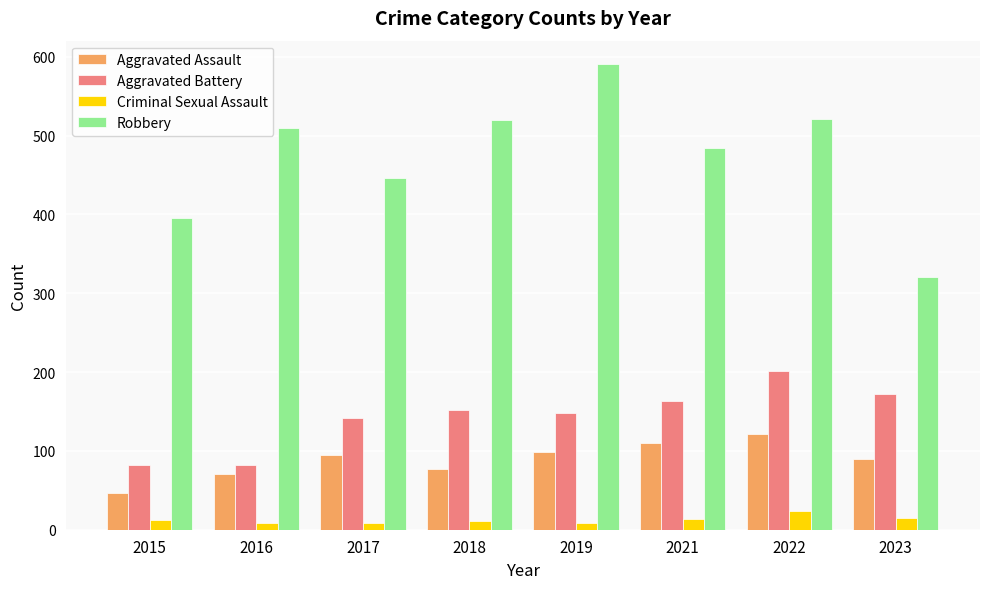

What is the lowest value of the Robbery series?

321